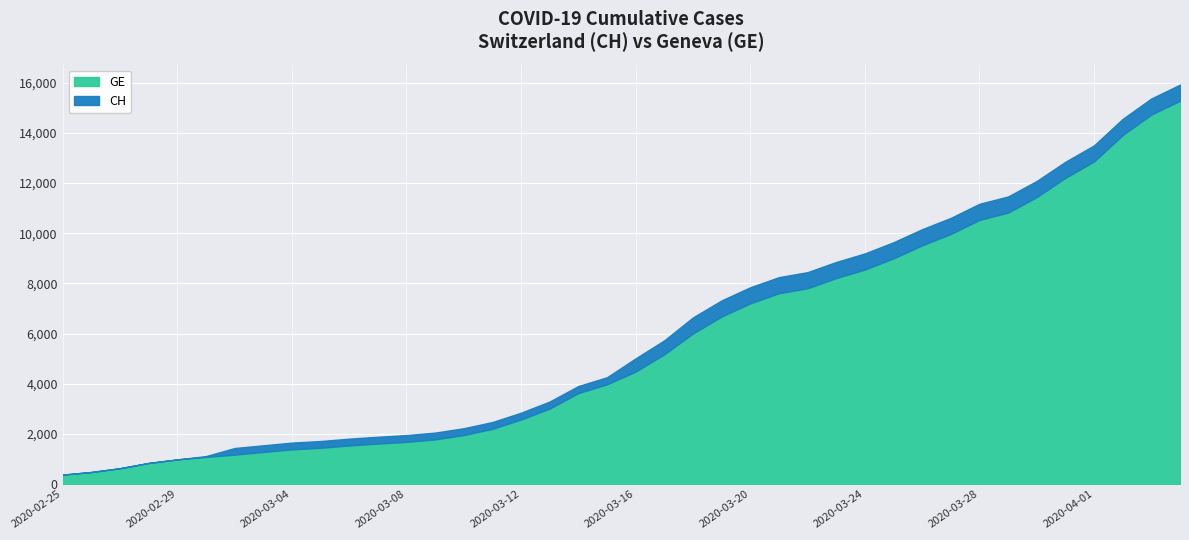

How many categories are shown in the chart?

40